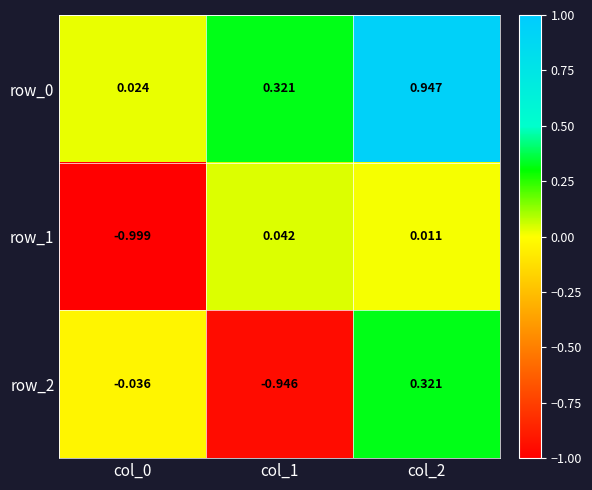

Reading right to left, what are all the values shown in this chart?

row_0: 0.9	0.3	0.0
row_1: 0.0	0.0	-1.0
row_2: 0.3	-0.9	-0.0